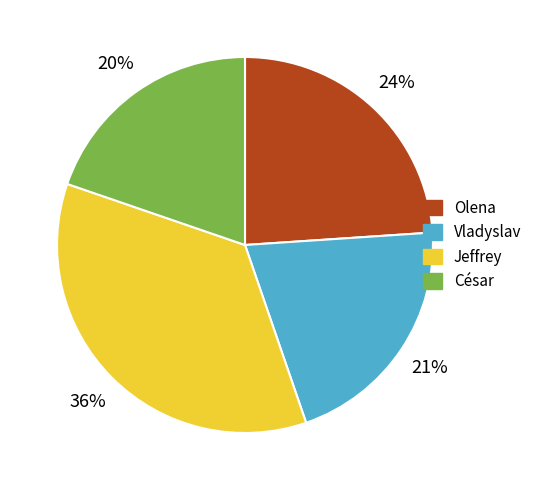

How many slices are in this pie chart?

4